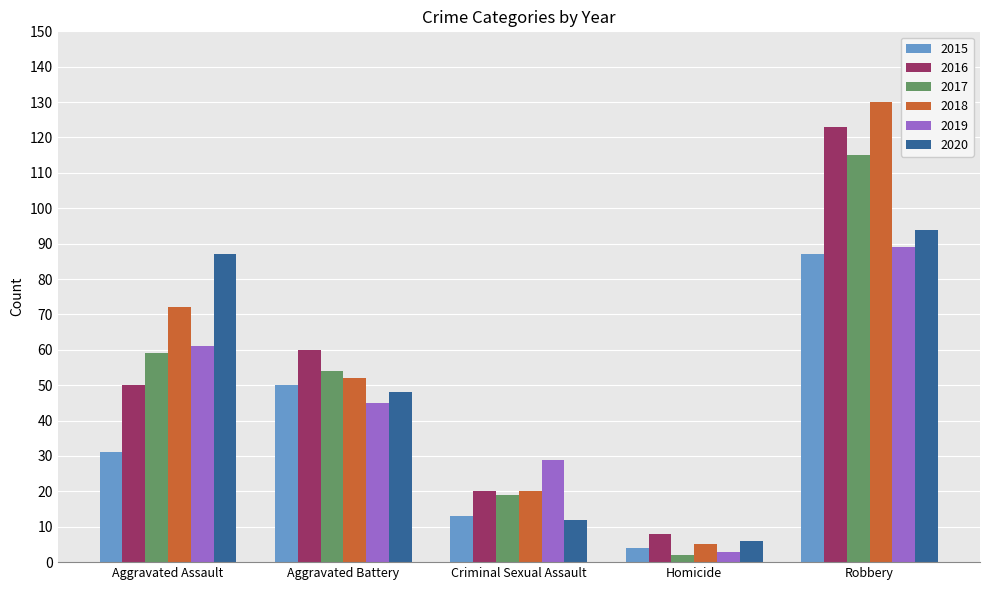

What is the difference between the 2019 values at Aggravated Battery and Criminal Sexual Assault?

16